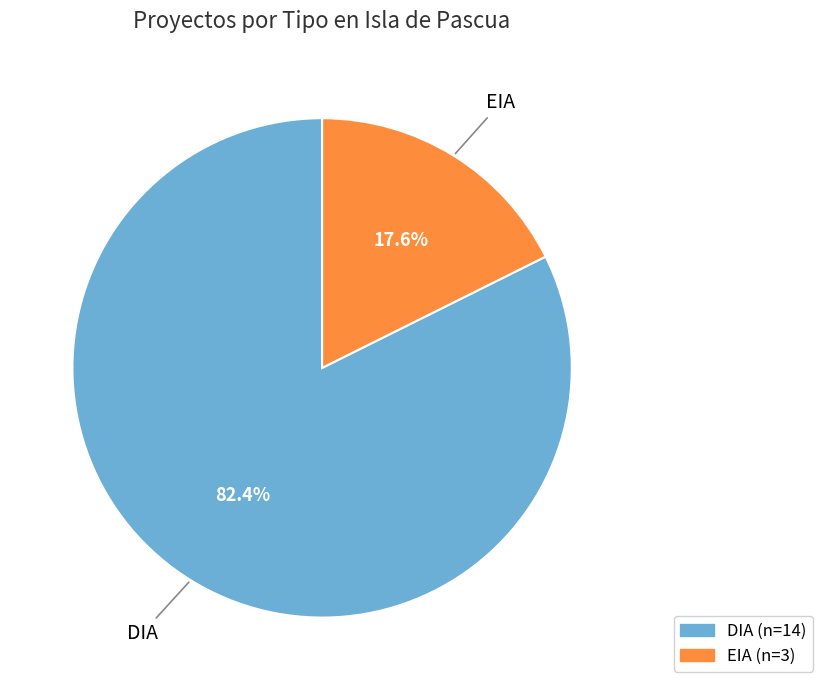

What is the ratio of the value at EIA to the value at DIA?

0.2